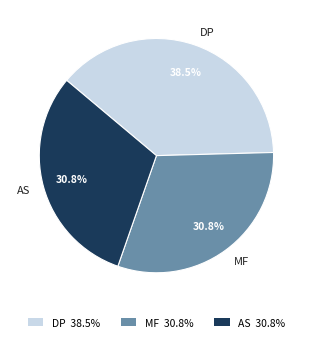

What is the ratio of the value at MF to the value at AS?

1.0